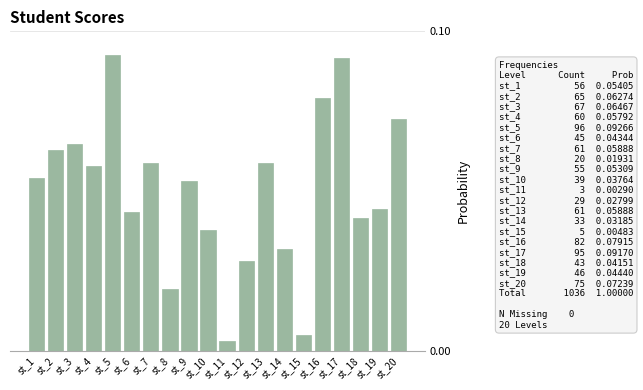

How many bars are there in total?

20